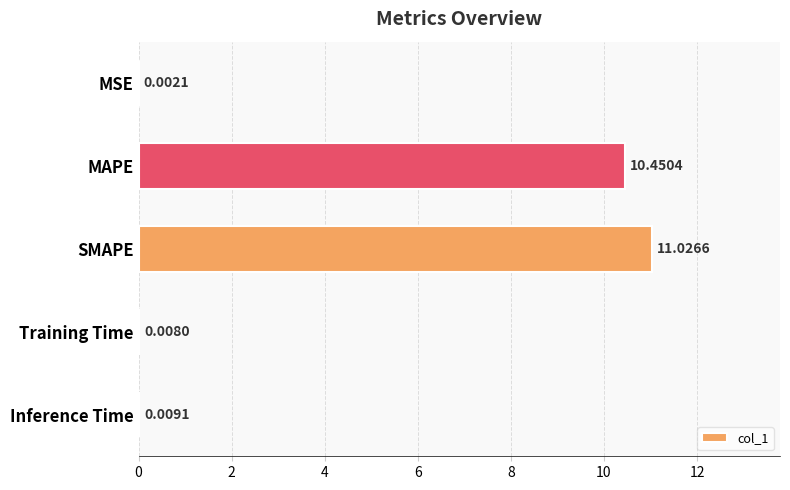

What is the sum of the values at SMAPE and MAPE?

21.5